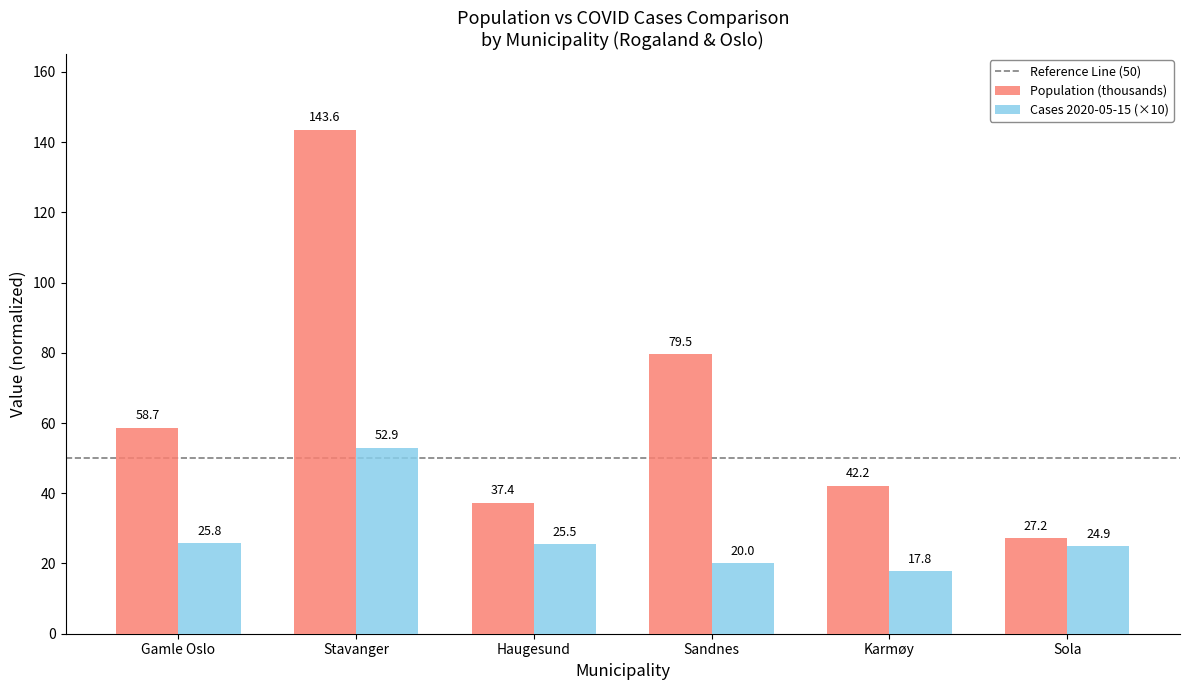

Which category has the highest value across all series?

Stavanger